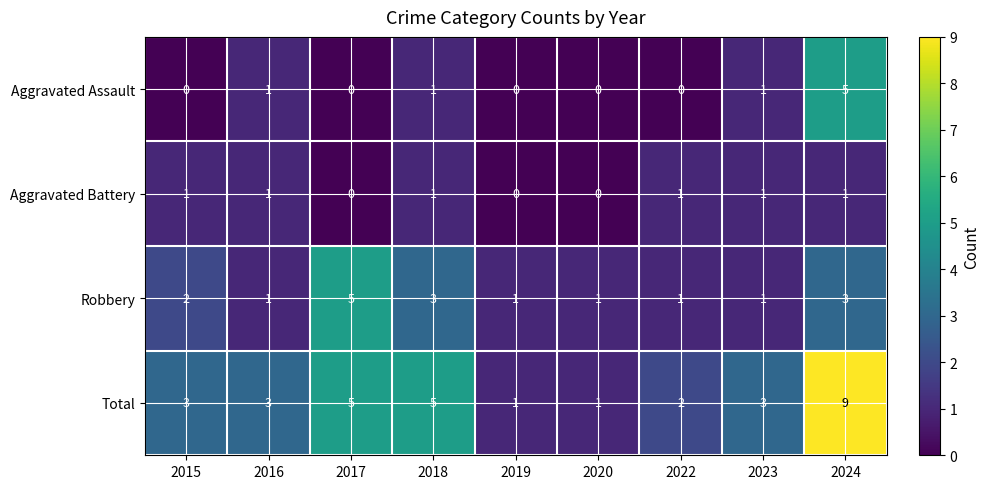

What is the difference between the highest and lowest values at 2024?

8